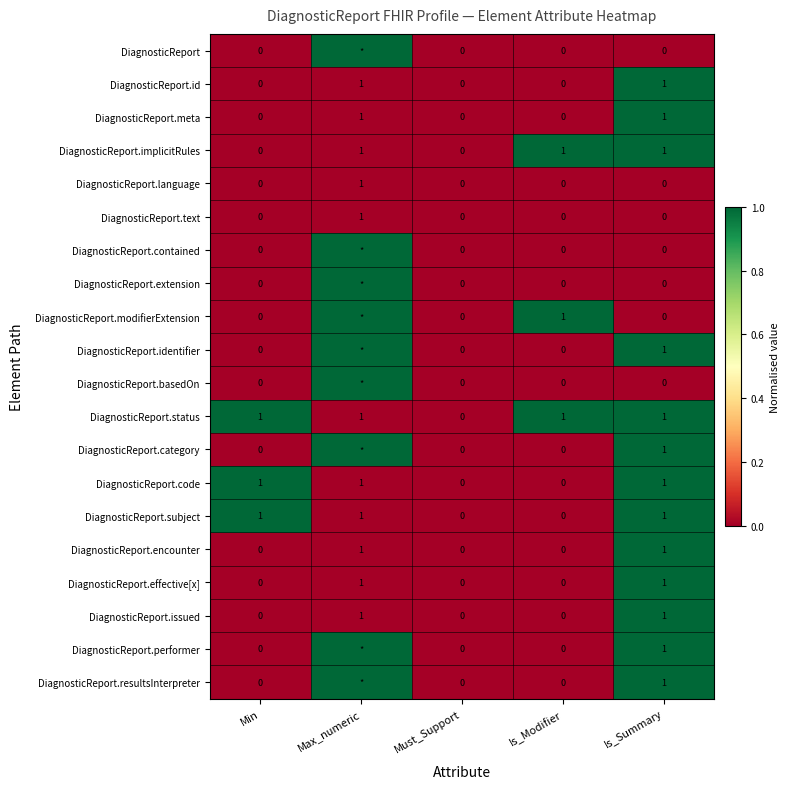

How many positive values does the DiagnosticReport.text series have?

1